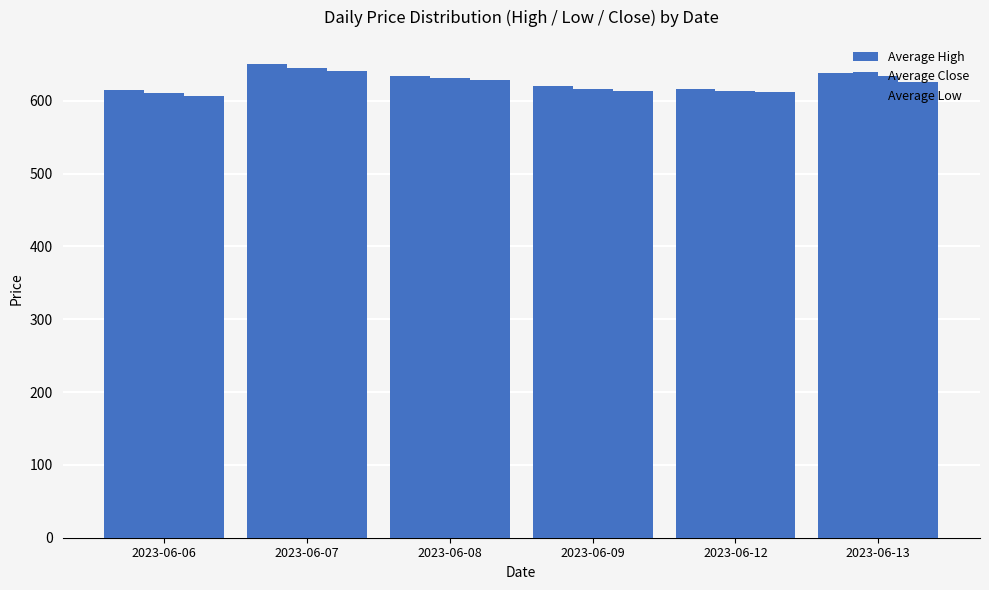

Reading left to right, what are all the values shown in this chart?

Average High: 2023-06-06=615.0	2023-06-07=651.1	2023-06-08=633.8	2023-06-09=620.4	2023-06-12=615.9	2023-06-13=638.0
Average Close: 2023-06-06=611.4	2023-06-07=644.7	2023-06-08=630.8	2023-06-09=616.4	2023-06-12=613.6	2023-06-13=634.4
Average Low: 2023-06-06=606.3	2023-06-07=640.3	2023-06-08=628.4	2023-06-09=613.0	2023-06-12=611.9	2023-06-13=625.7